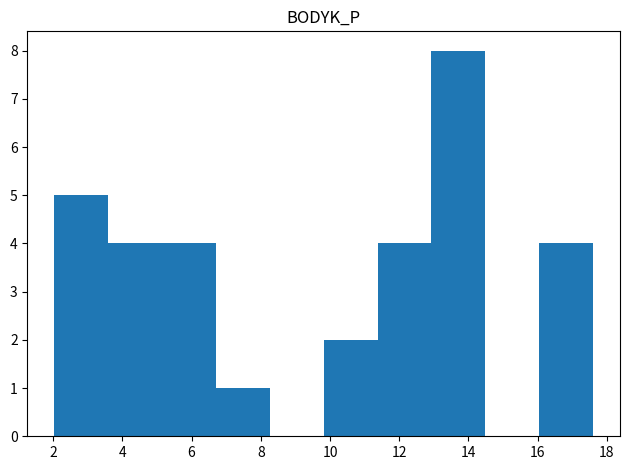

Reading left to right, transcribe this chart: for each bar, give the range it covers on the x-axis and its height. Neither the bar edges nor the heights are printed on the chart, so give them approximately, as read against the axes.

2.0 to 3.6: 5
3.6 to 5.2: 4
5.2 to 6.8: 4
6.8 to 8.2: 1
8.2 to 9.8: 0
9.8 to 11.4: 2
11.4 to 13.0: 4
13.0 to 14.4: 8
14.4 to 16.0: 0
16.0 to 17.6: 4